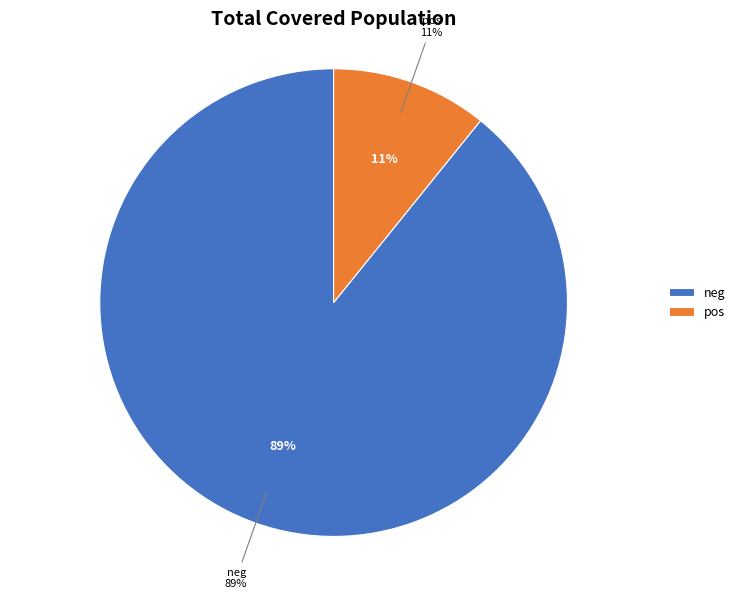

To the nearest percent, what is the average slice percentage?

50%